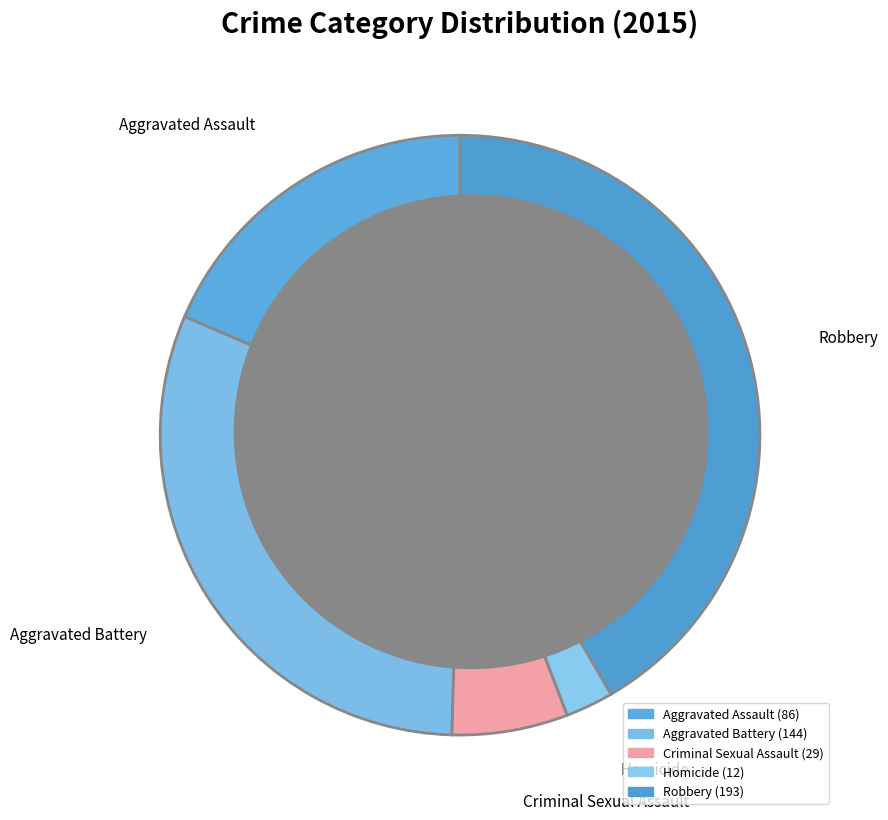

How many segments does this pie chart have?

5